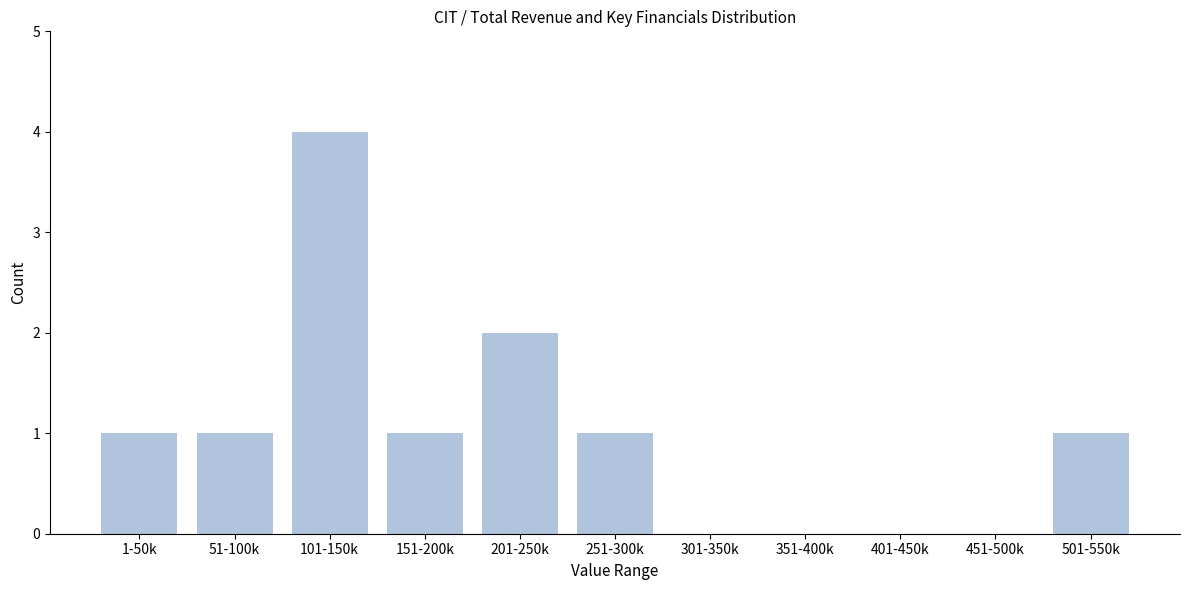

Reading right to left, what are all the values shown in this chart?

501-550k=1	451-500k=0	401-450k=0	351-400k=0	301-350k=0	251-300k=1	201-250k=2	151-200k=1	101-150k=4	51-100k=1	1-50k=1